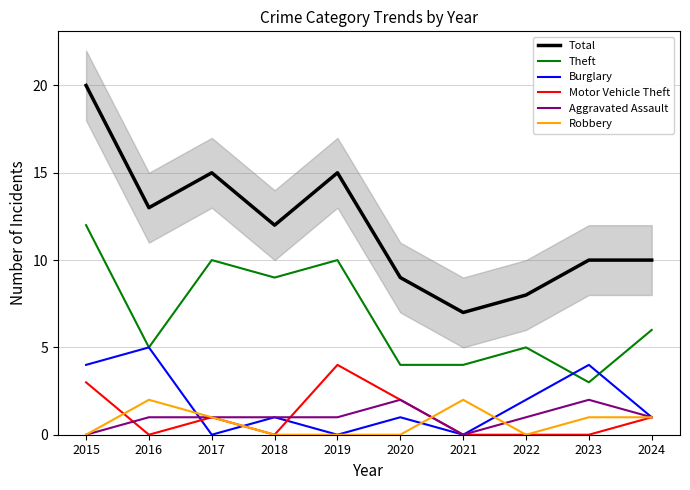

Which series changed the most between 2022 and 2023?

Total